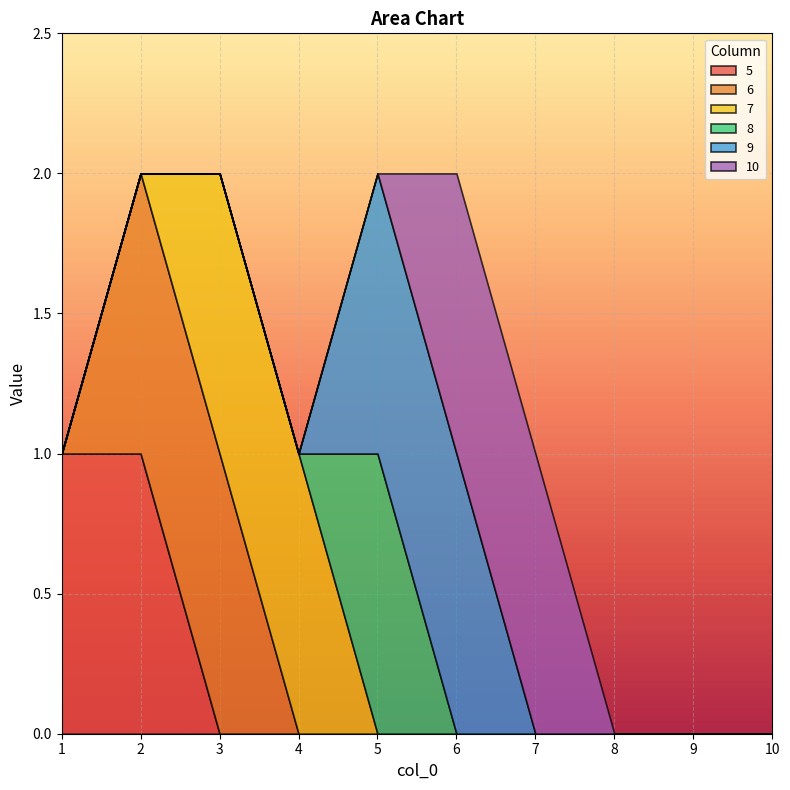

List the labels in order of 5 value, largest first.

1, 2, 3, 4, 5, 6, 7, 8, 9, 10